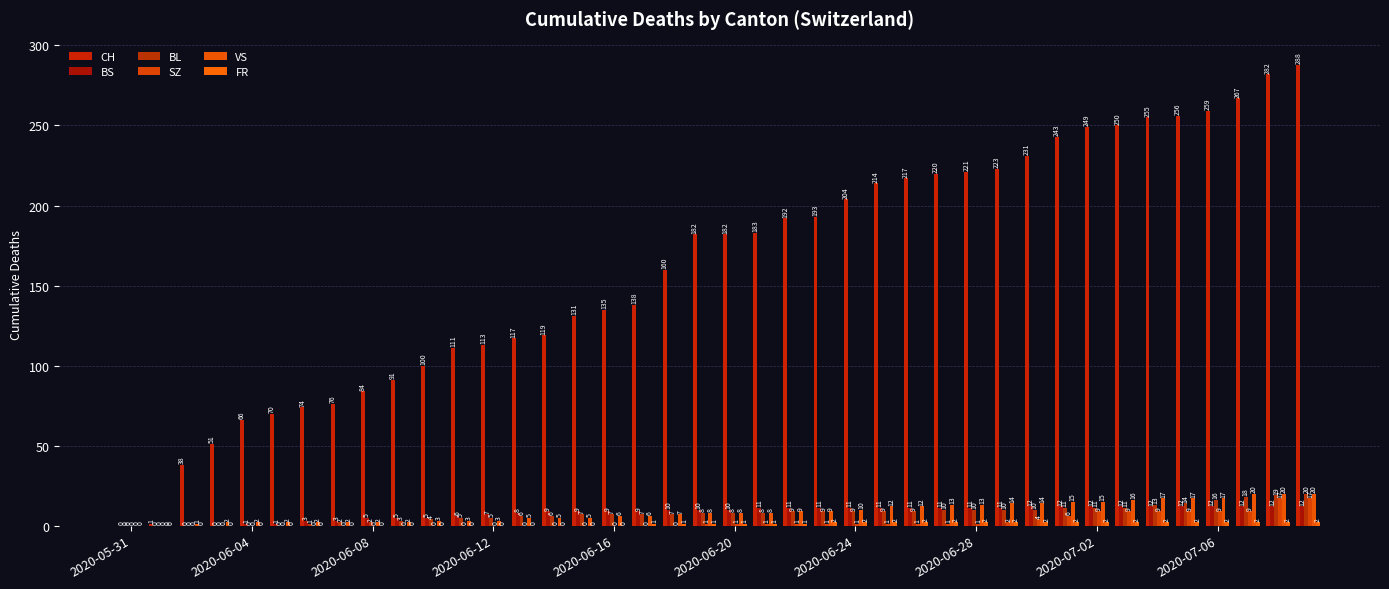

What is the difference between the second highest and minimum values in the BS series?

12